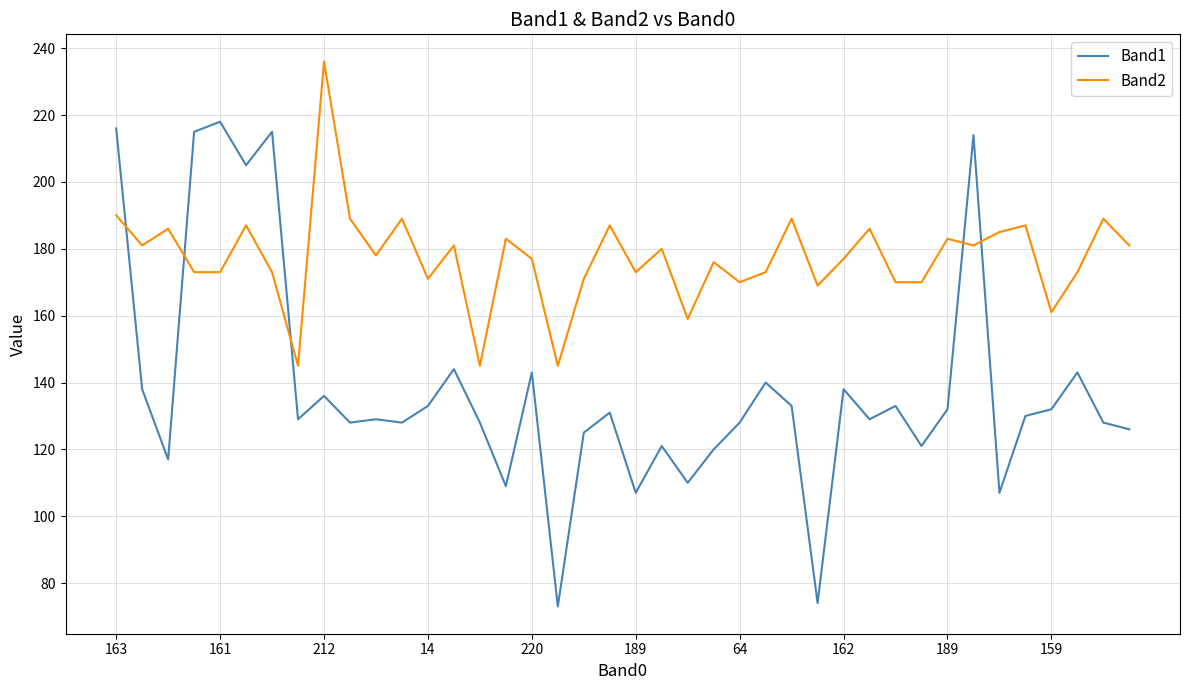

What is the highest value of the Band1 series?

218